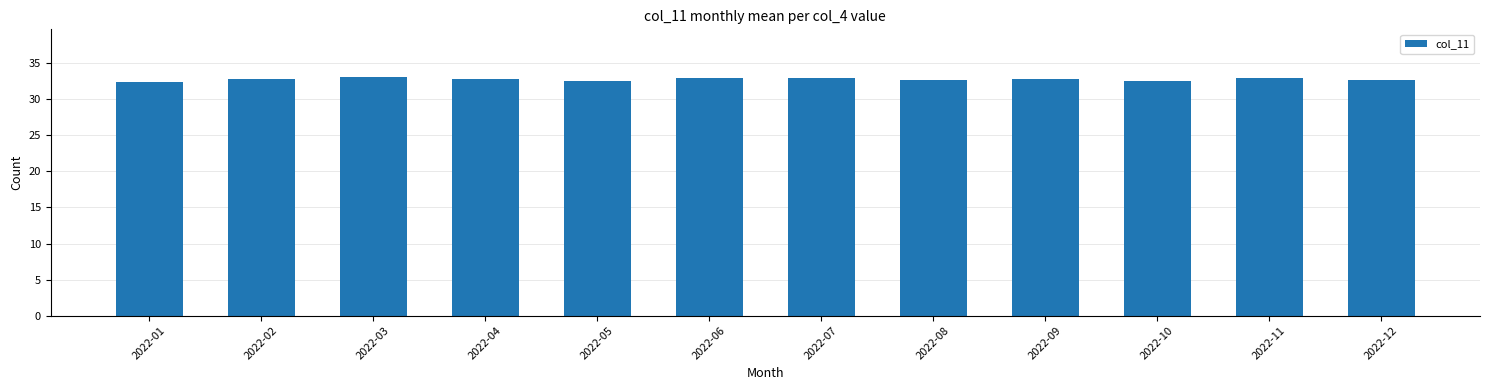

What is the average value?

32.8